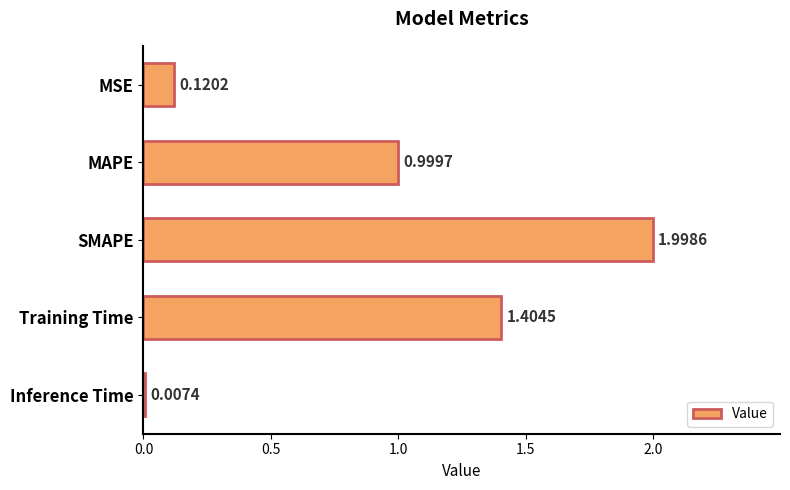

Which has a higher value, MSE or Inference Time?

MSE